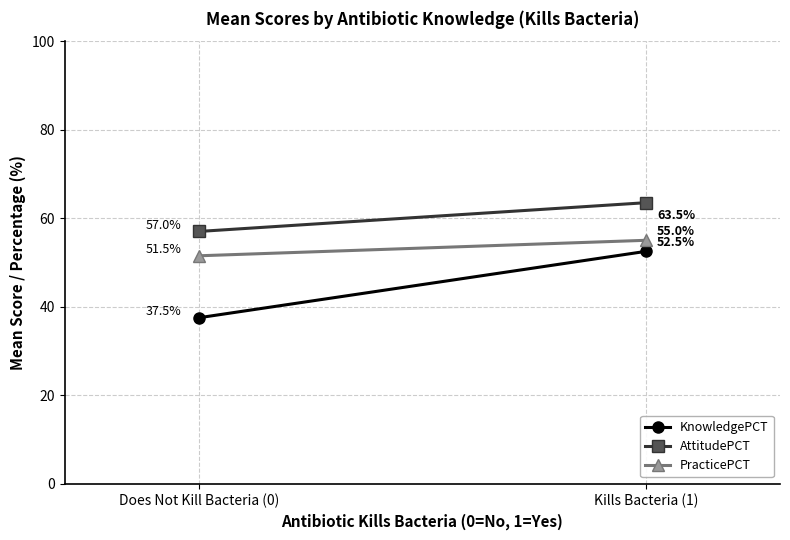

How many PracticePCT values are between 51 and 55?

2